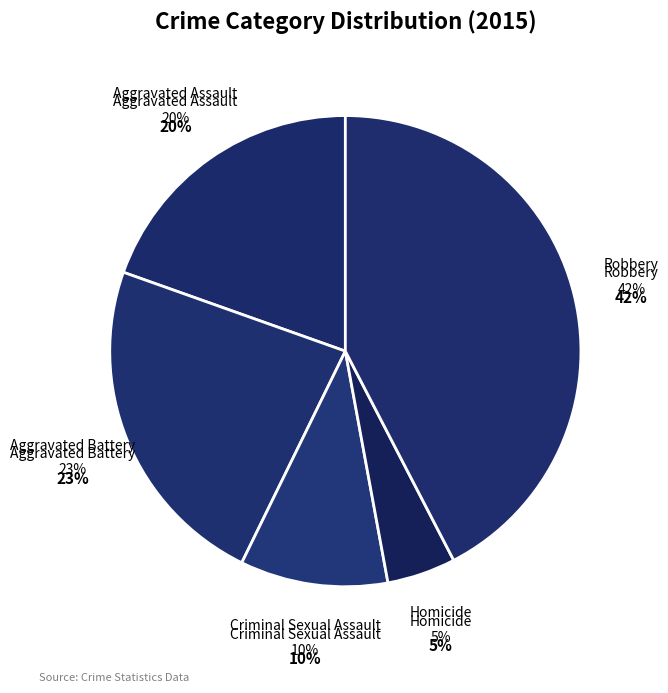

Which has a higher value, Aggravated Assault or Aggravated Battery?

Aggravated Battery